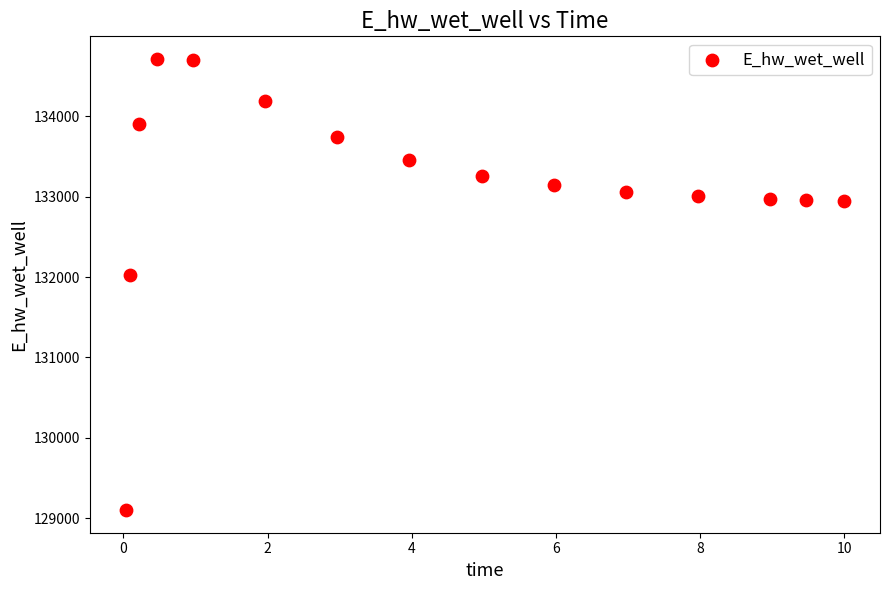

What Y value in the scatter plot is closest to 131906?

132029.0